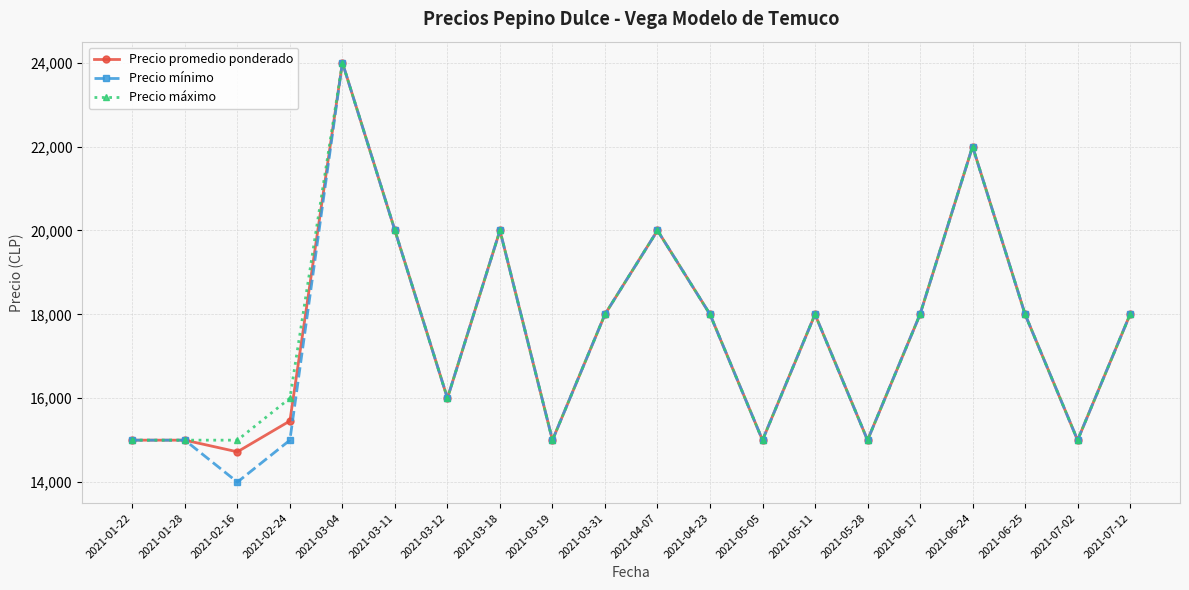

What is the minimum value for Precio mínimo?

14000